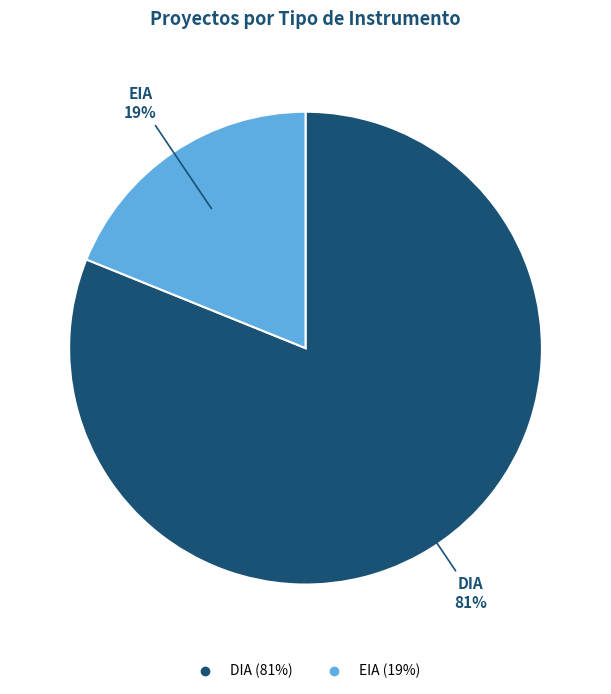

Do EIA and DIA together represent more than half of the pie?

Yes